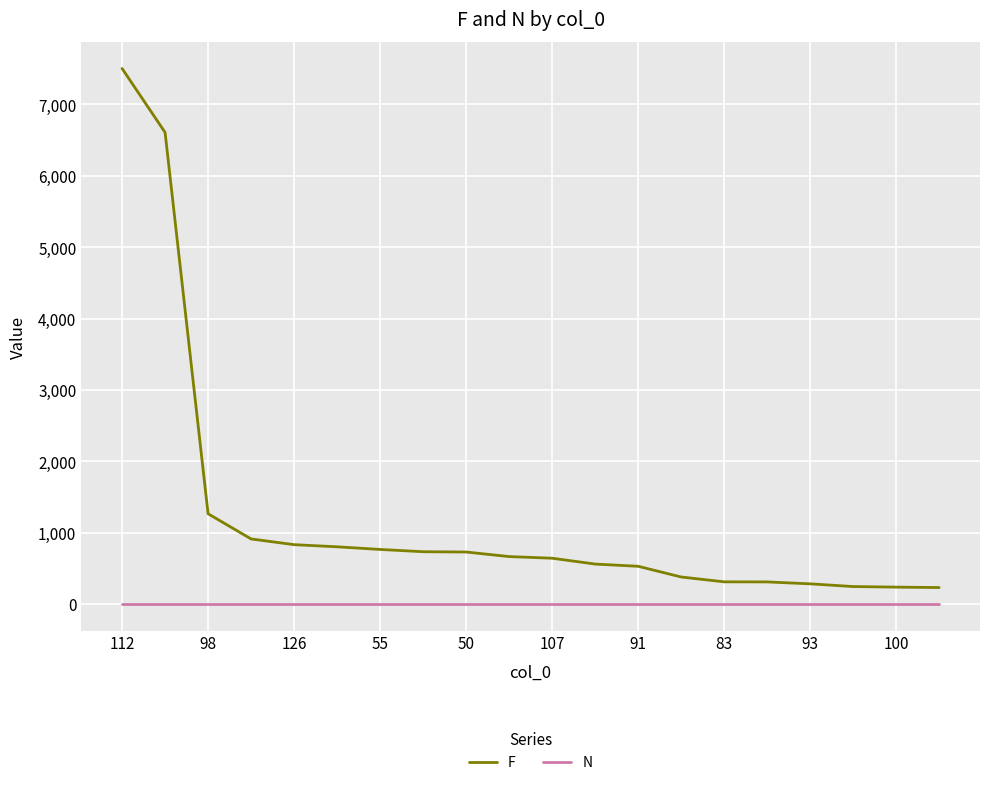

Which series has the largest range (max minus min)?

F